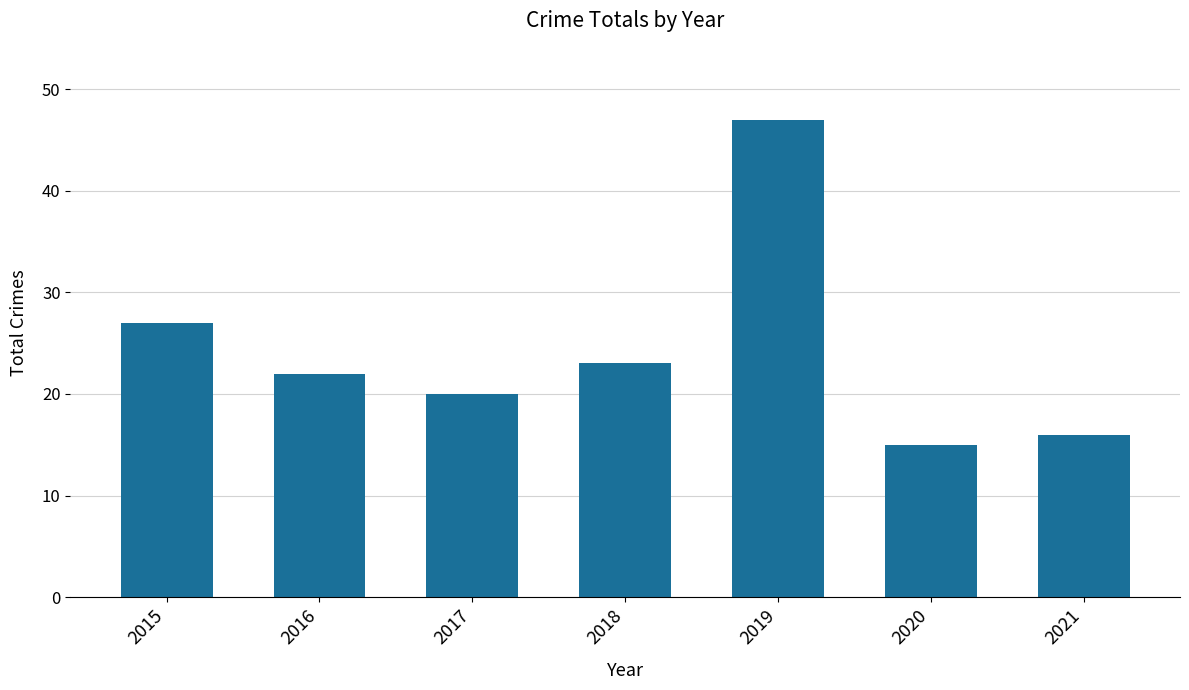

What is the value of the 5th bar from the left?

47